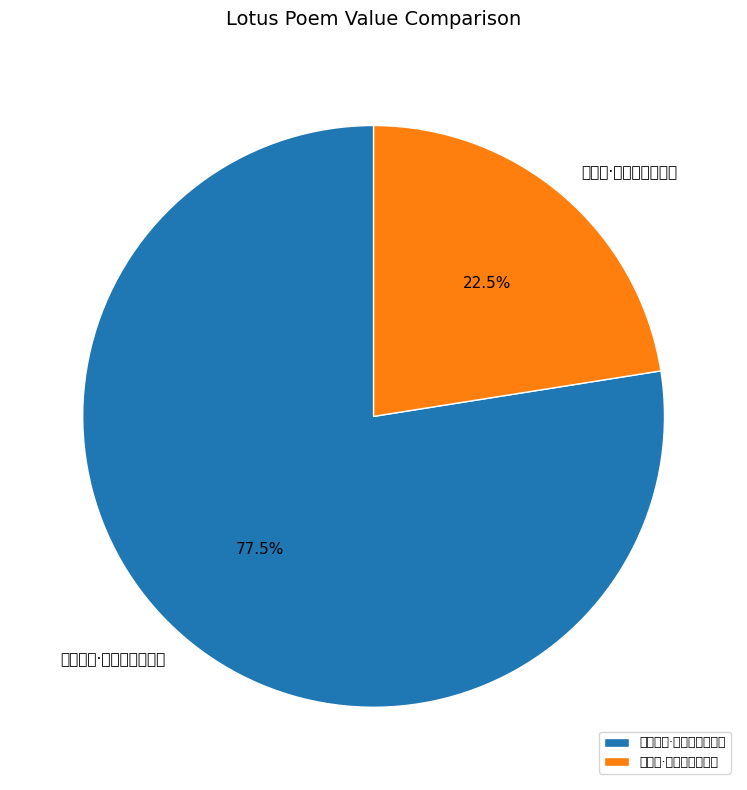

Is it true that 观白莲·红芙蕖杂白芙蕖 is 22% of the pie?

True